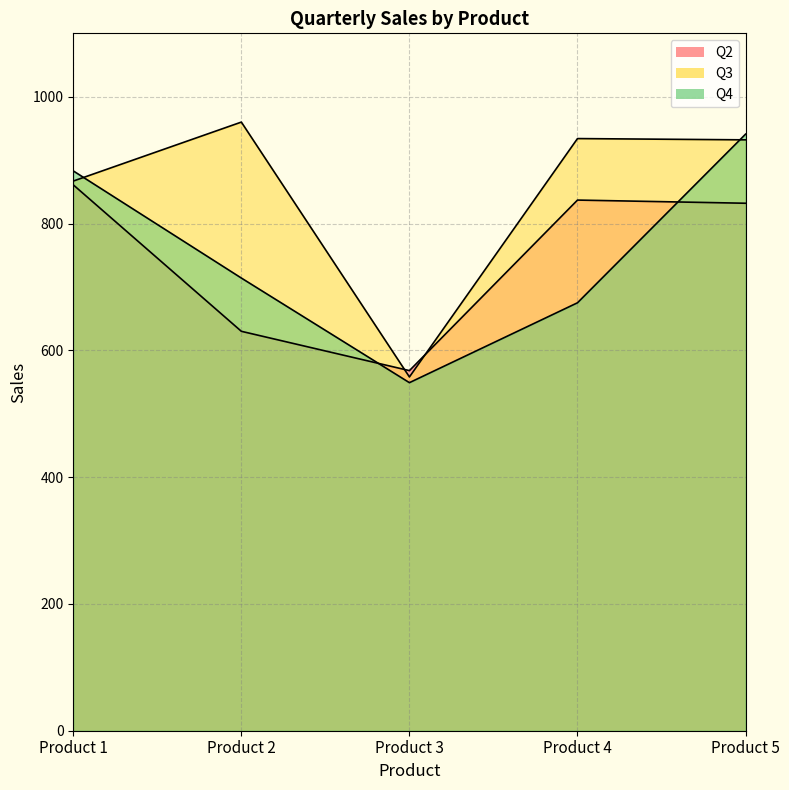

How many categories are shown in the chart?

5